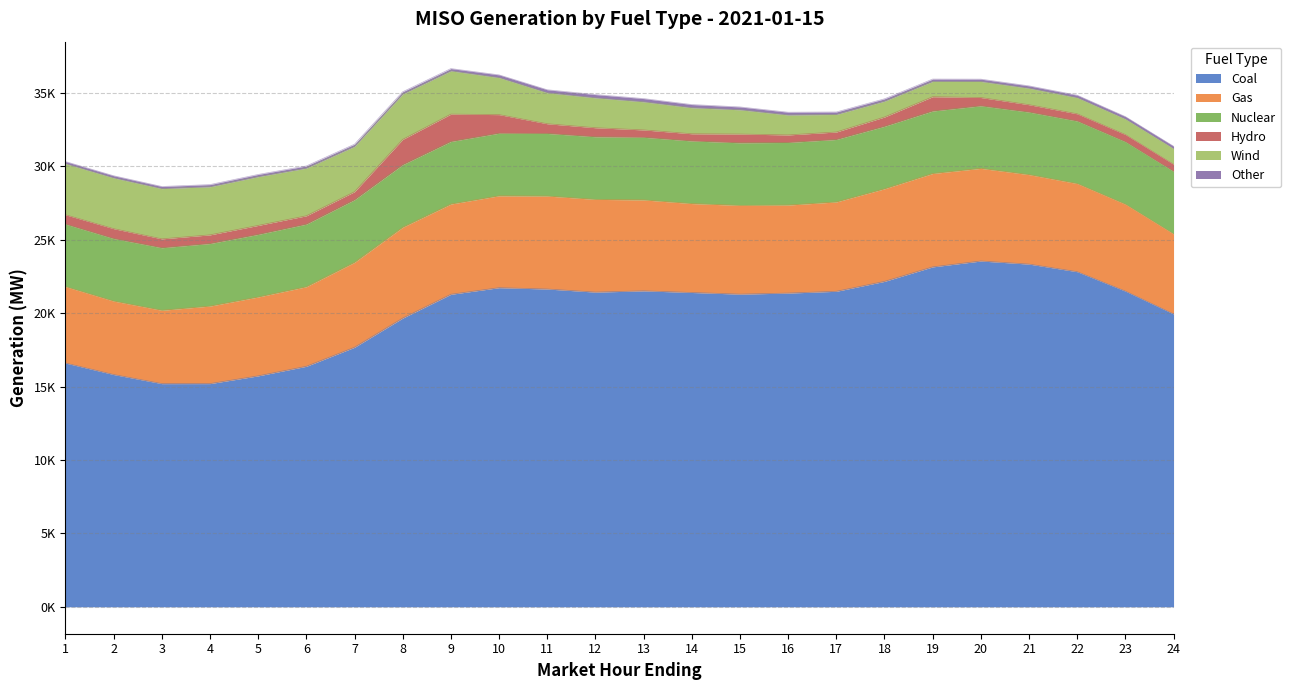

What is the difference between the highest and lowest values at 24?

19776.6